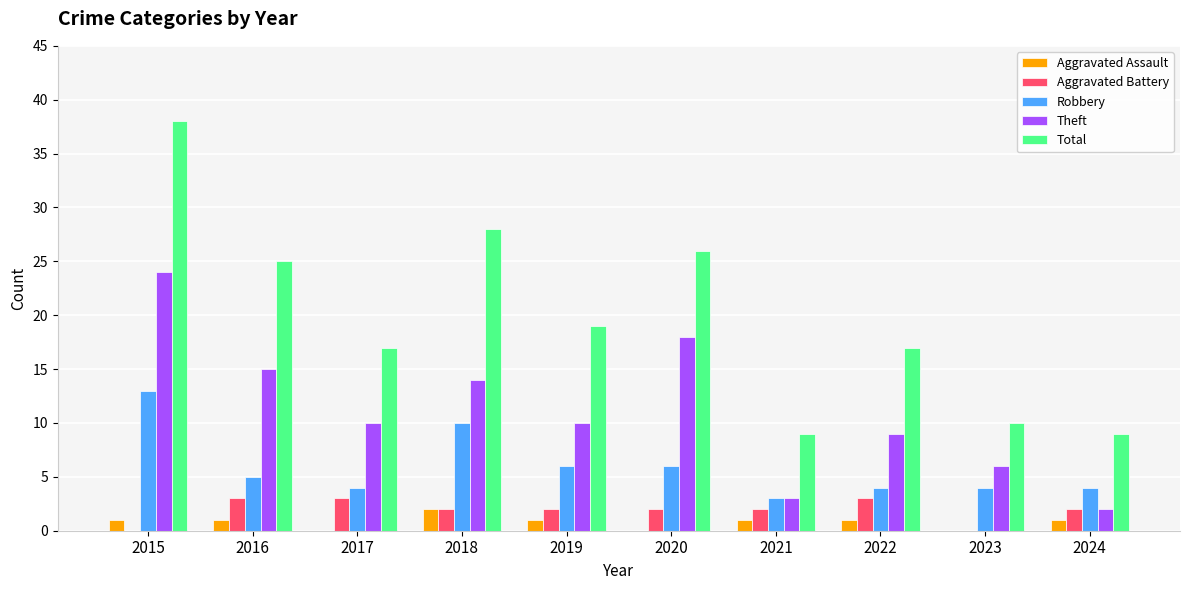

Reading left to right, extract all data points from this chart.

Aggravated Assault: 2015=1	2016=1	2017=0	2018=2	2019=1	2020=0	2021=1	2022=1	2023=0	2024=1
Aggravated Battery: 2015=0	2016=3	2017=3	2018=2	2019=2	2020=2	2021=2	2022=3	2023=0	2024=2
Robbery: 2015=13	2016=5	2017=4	2018=10	2019=6	2020=6	2021=3	2022=4	2023=4	2024=4
Theft: 2015=24	2016=15	2017=10	2018=14	2019=10	2020=18	2021=3	2022=9	2023=6	2024=2
Total: 2015=38	2016=25	2017=17	2018=28	2019=19	2020=26	2021=9	2022=17	2023=10	2024=9